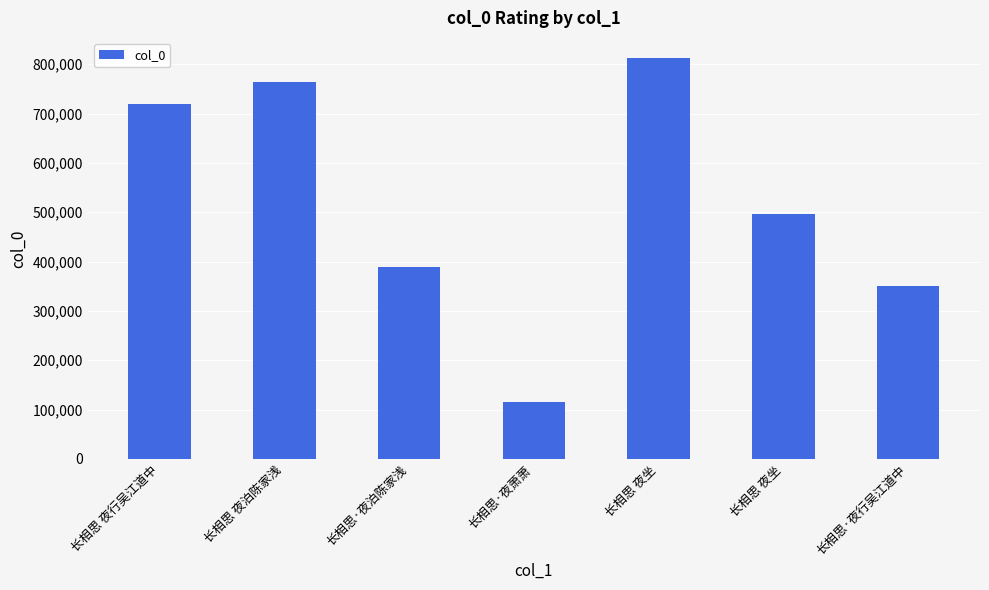

How many bars are there in total?

7